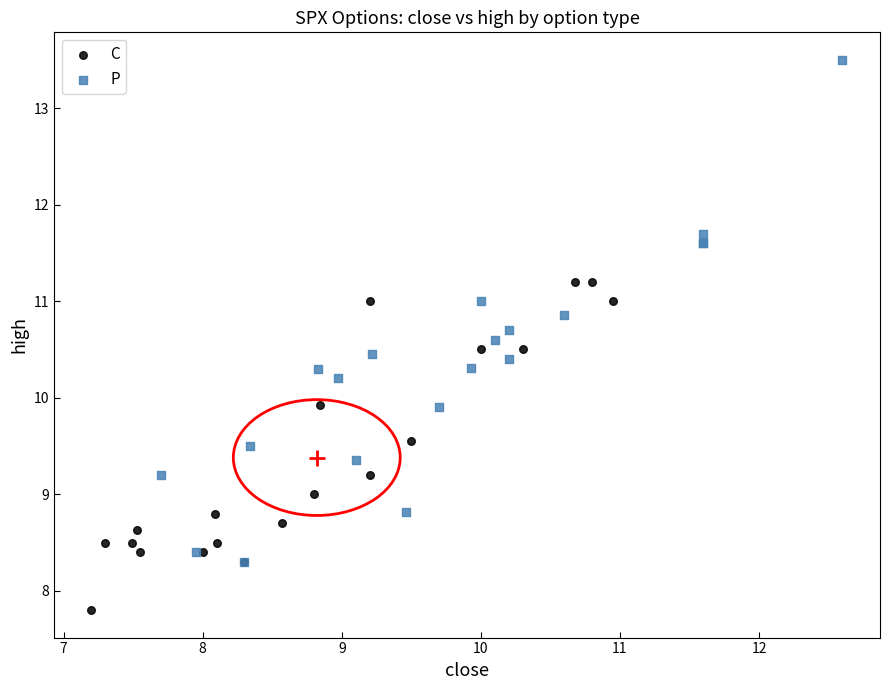

Which series contains the highest Y value?

P